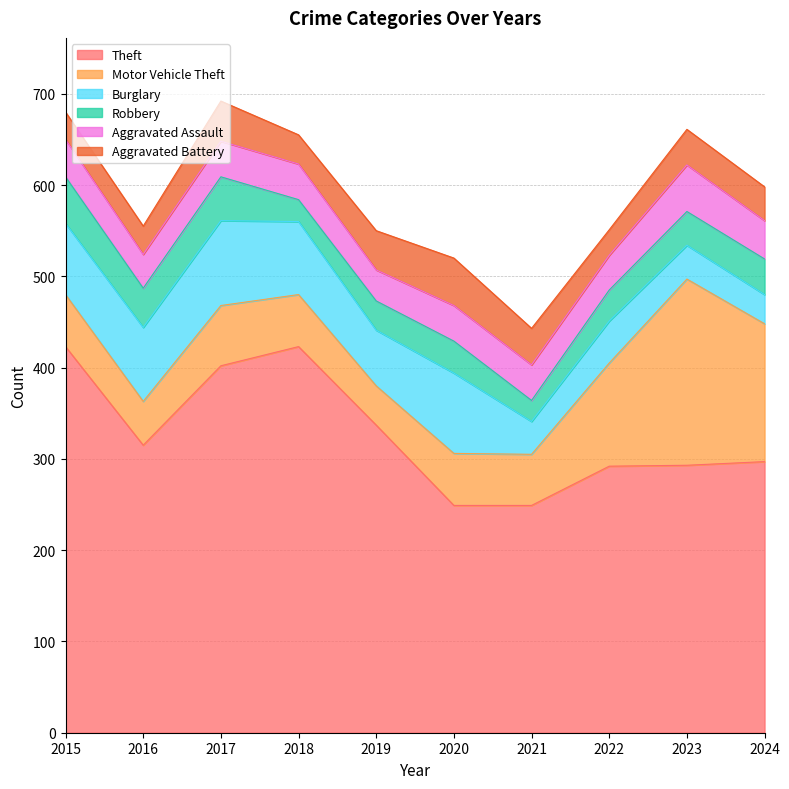

What is the difference between the Theft values at 2018 and 2020?

174